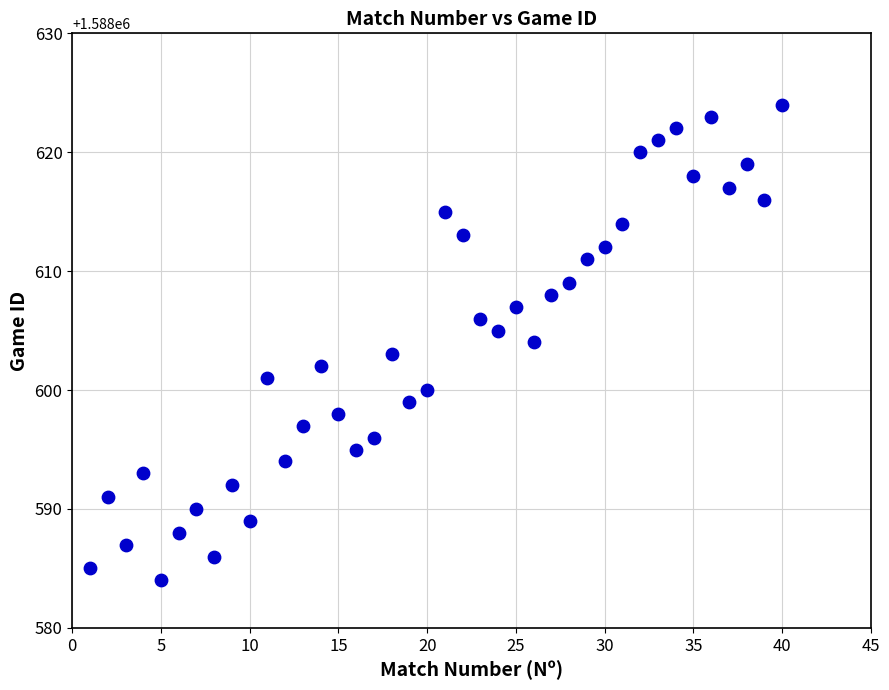

What is the range of Y values (max minus min)?

40